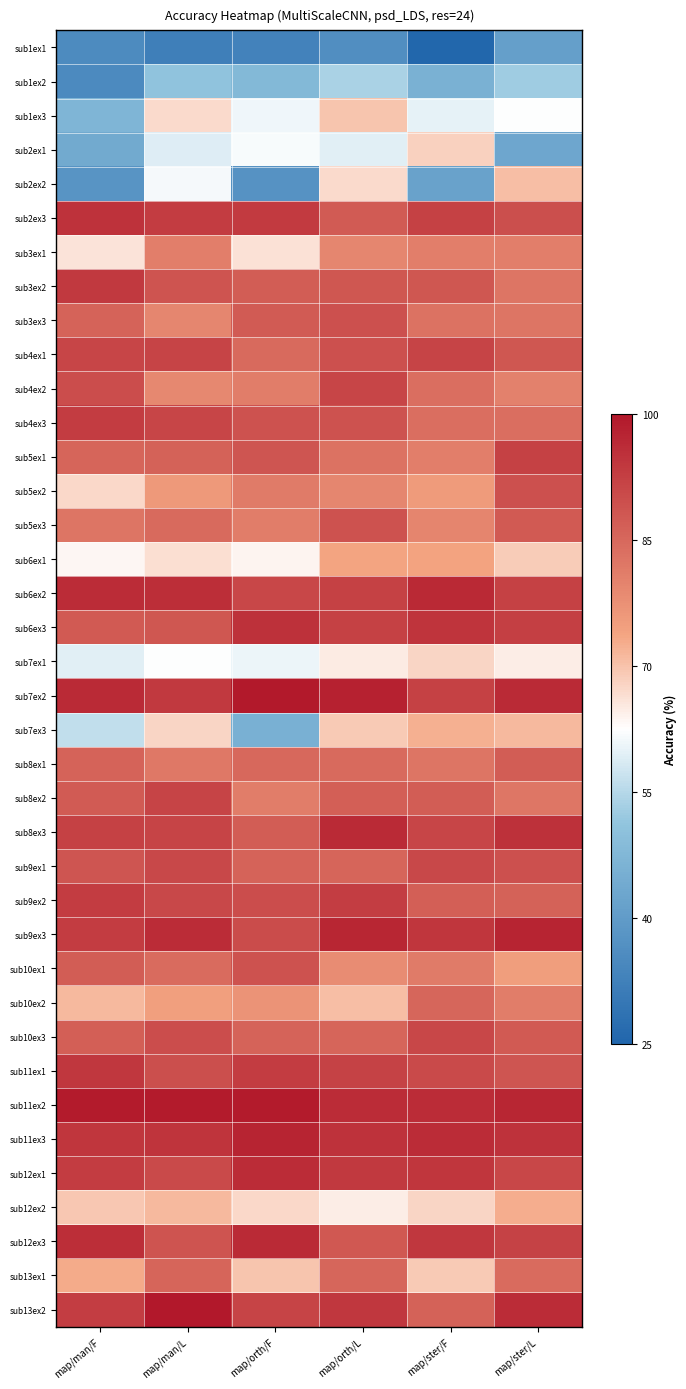

What is the spread (max minus min) of values at map/man/L?

67.7